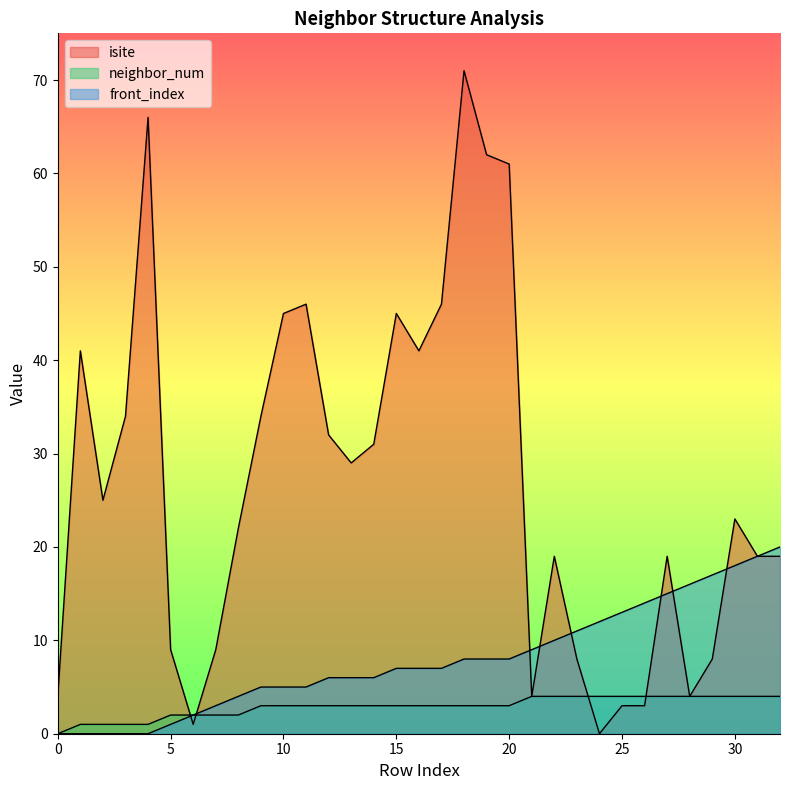

Is it true that neighbor_num equals 3 at 5?

False